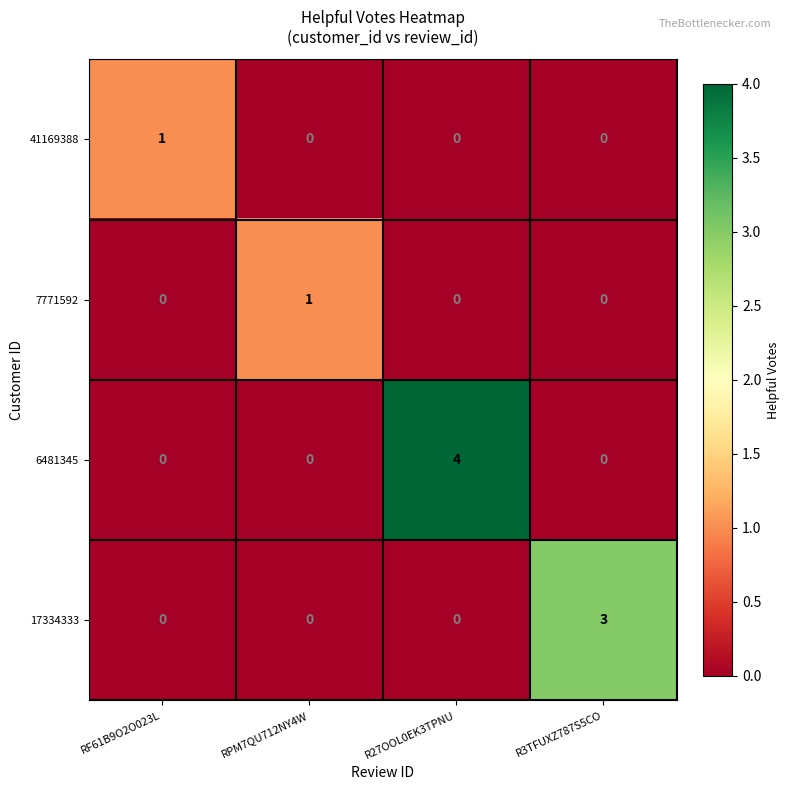

What is the sum of all 6481345 values?

4